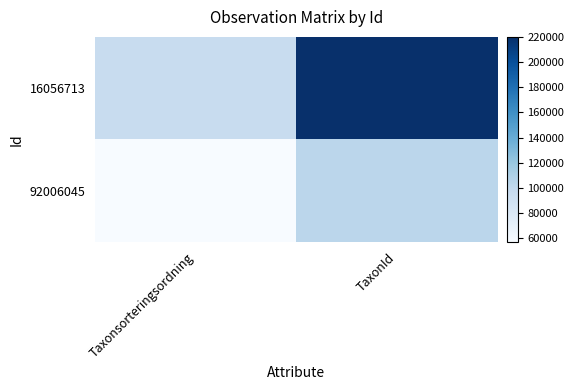

Reading left to right, transcribe all the data shown in this chart.

16056713: Taxonsorteringsordning=96237	TaxonId=220093
92006045: Taxonsorteringsordning=56859	TaxonId=103018